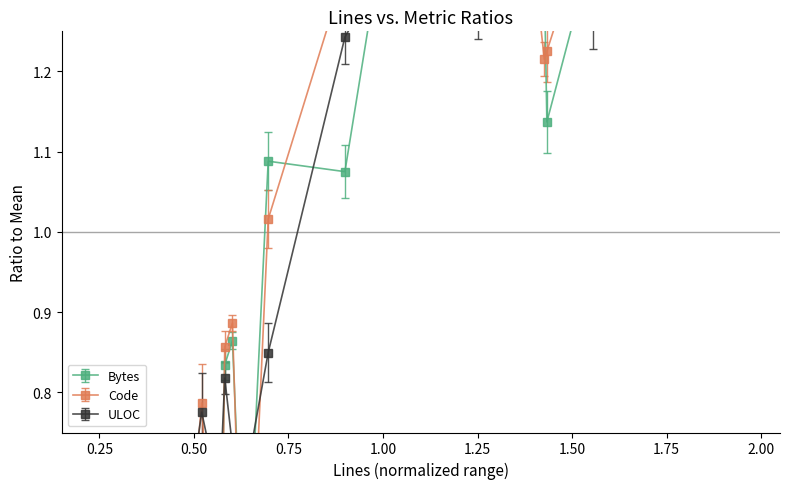

The Bytes series shows 0.8 at 68. True or false?

False